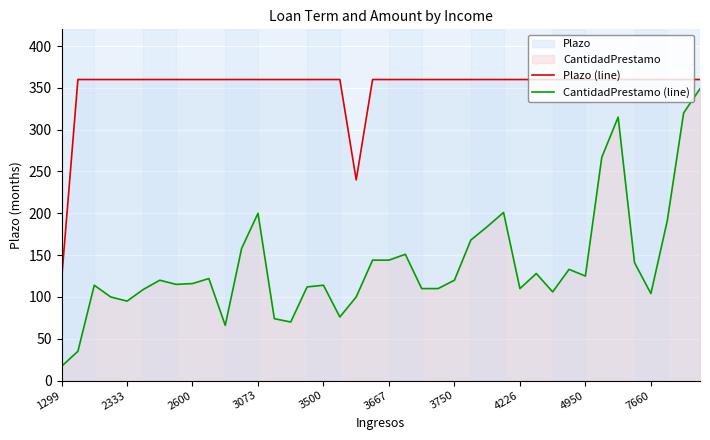

What is the spread (max minus min) of values at 19?

216